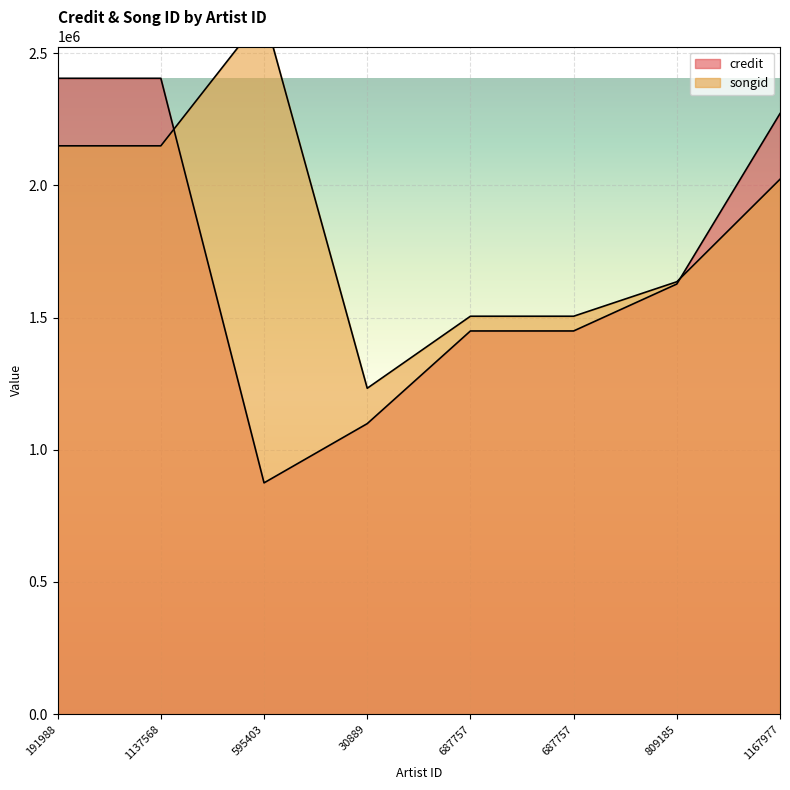

Which series has the widest spread of values?

credit